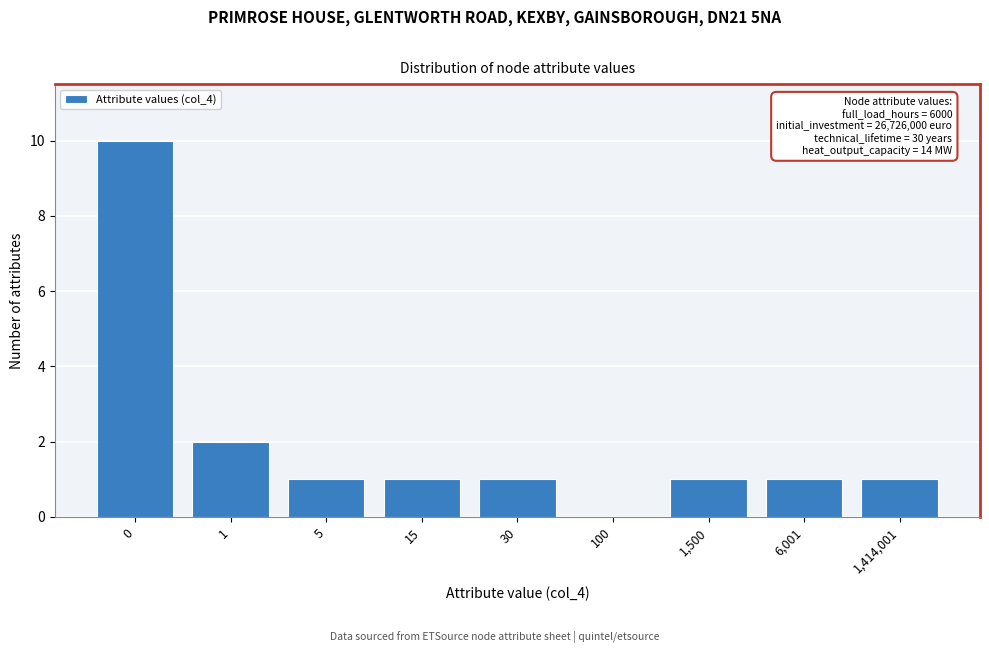

Reading left to right, list all the values displayed in this chart.

0=10	1=2	5=1	15=1	30=1	100=0	1,500=1	6,001=1	1,414,001=1